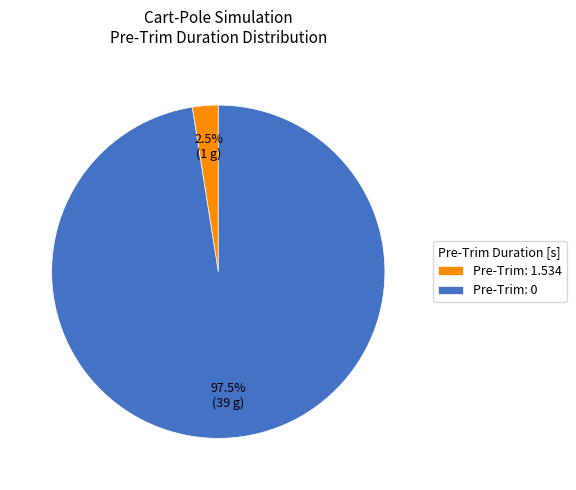

Which has a higher value, Pre-Trim: 0 or Pre-Trim: 1.534?

Pre-Trim: 0